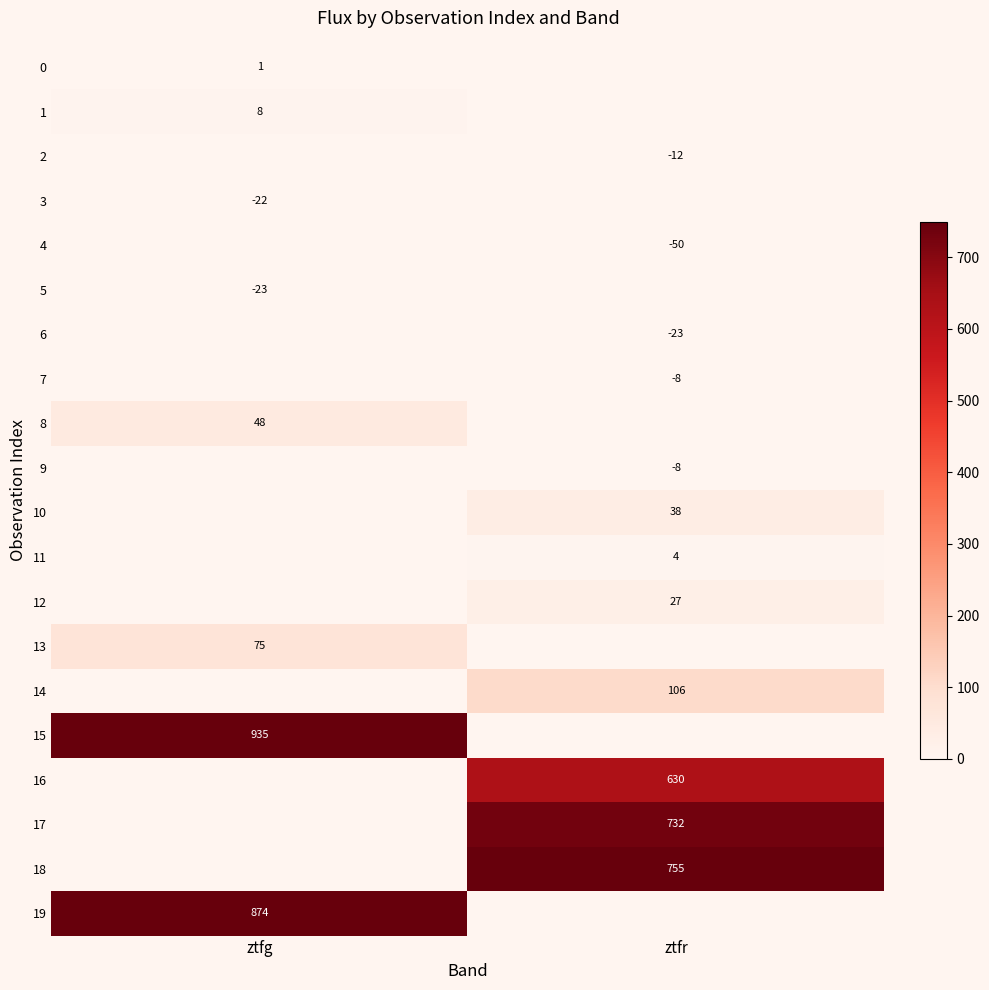

Which label corresponds to the largest value in the chart?

ztfg